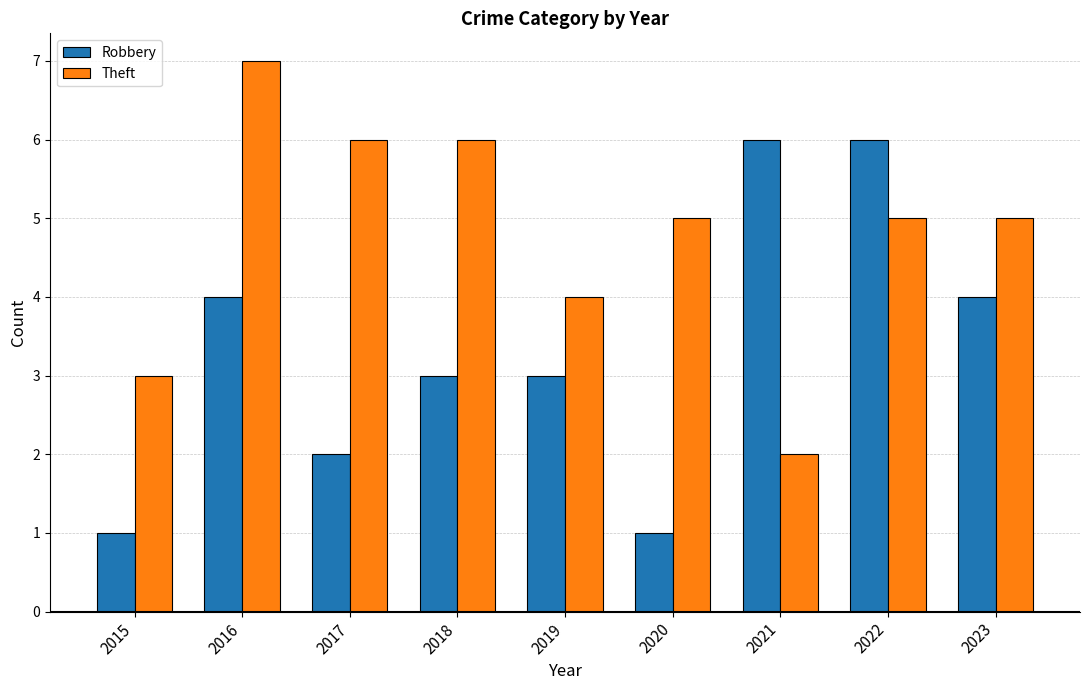

What is the sum of all Theft values?

43